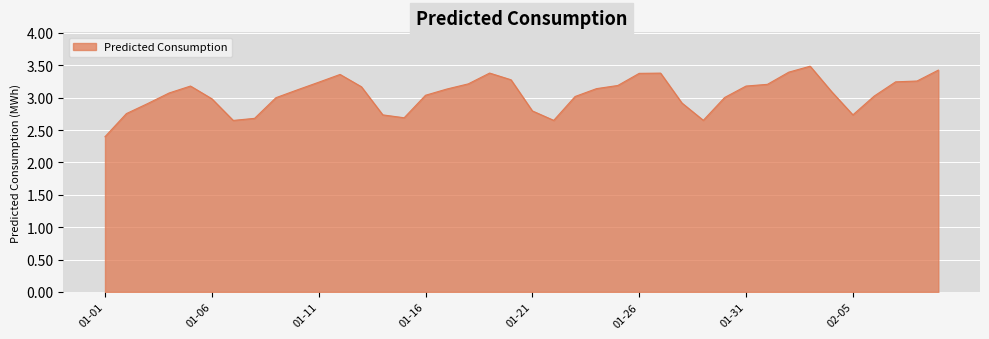

At which category does the chart reach its minimum across all series?

01-01